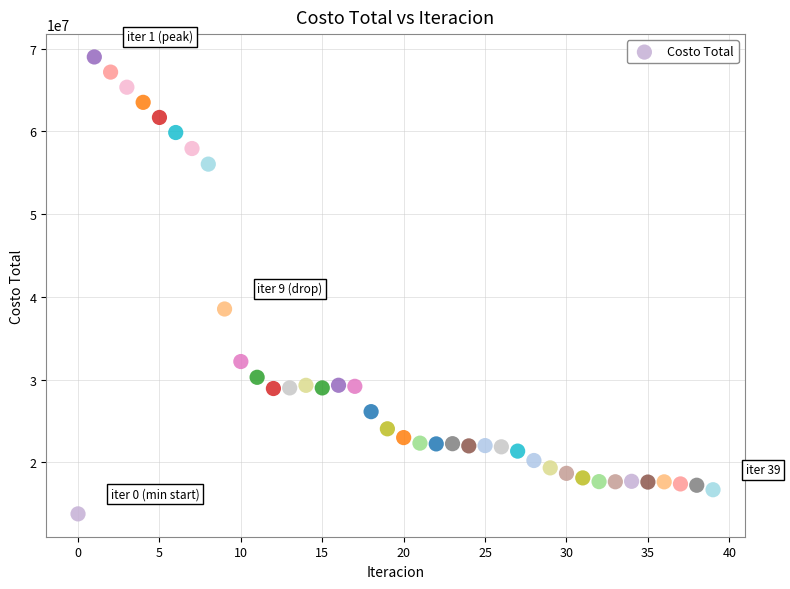

What Y value in the scatter plot is closest to 41375173?

38524192.4